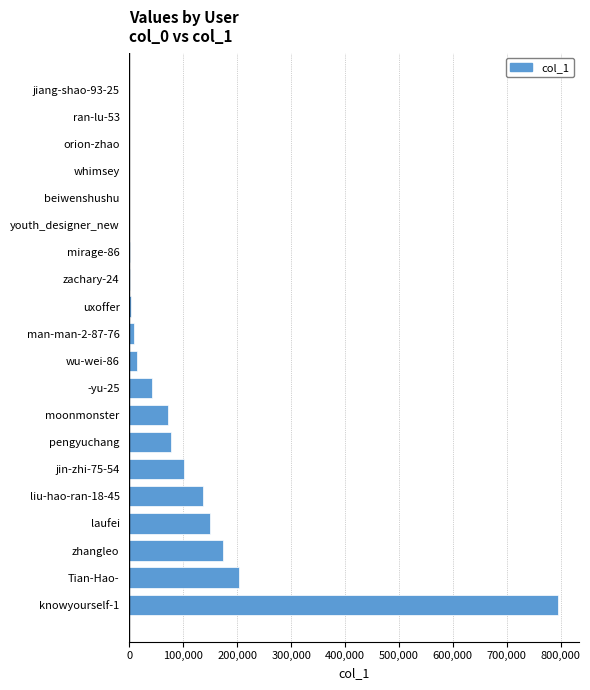

Between laufei and beiwenshushu, which is larger?

laufei